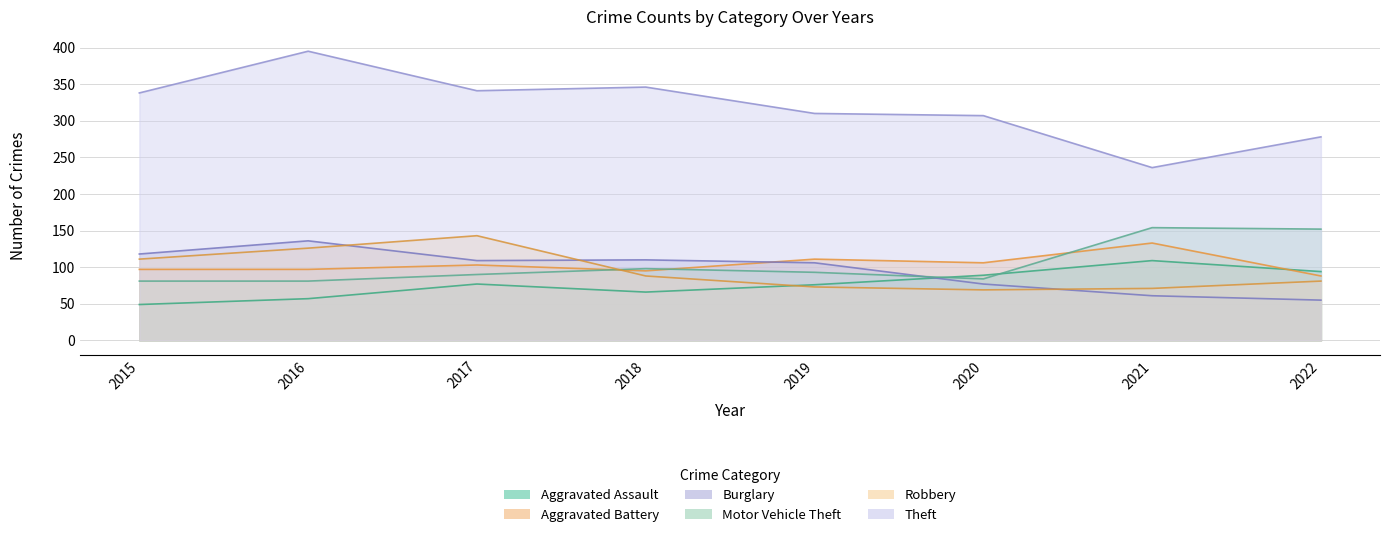

True or false: Aggravated Battery has a value of 23 at 2015.

False